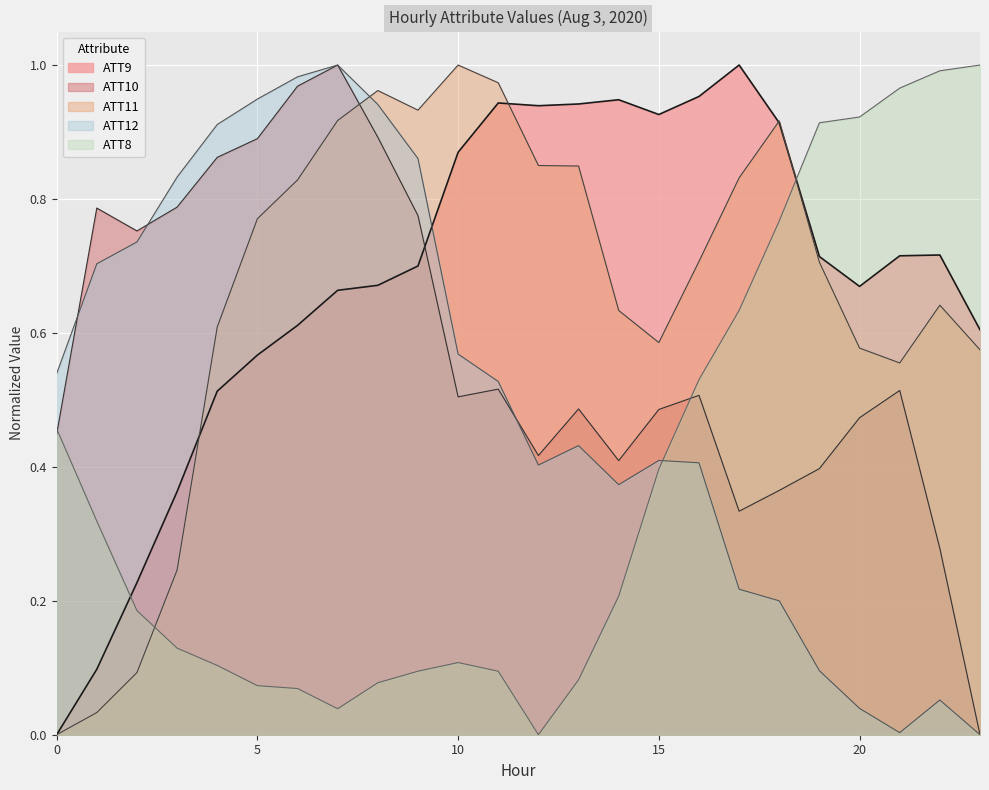

How many intersections are there between ATT10 and ATT9?

1